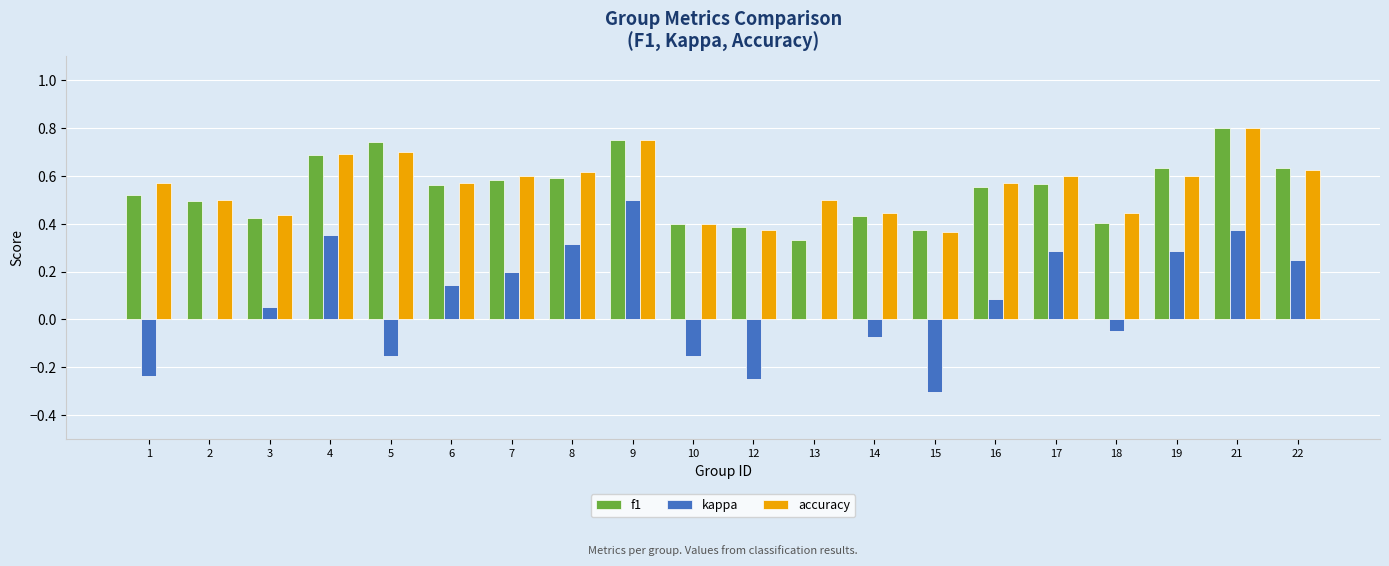

Is the value of accuracy at 18 greater than the value of kappa at 1?

Yes